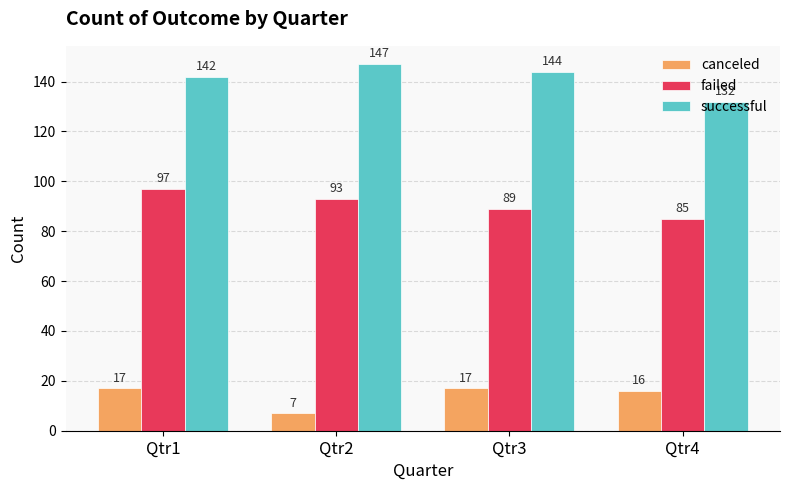

Count the failed values in the range 89 to 97.

3